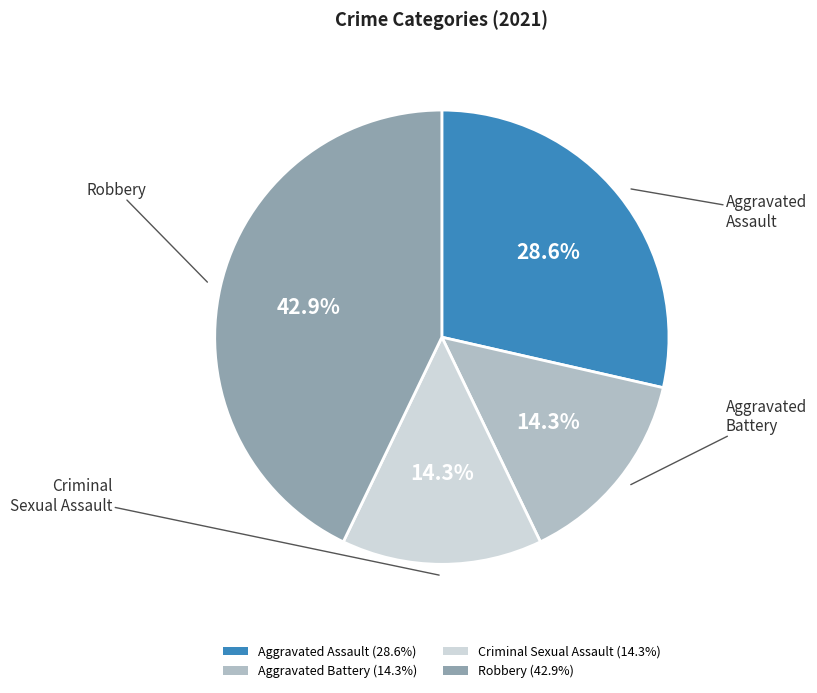

Between Aggravated Assault and Aggravated Battery, which is larger?

Aggravated Assault